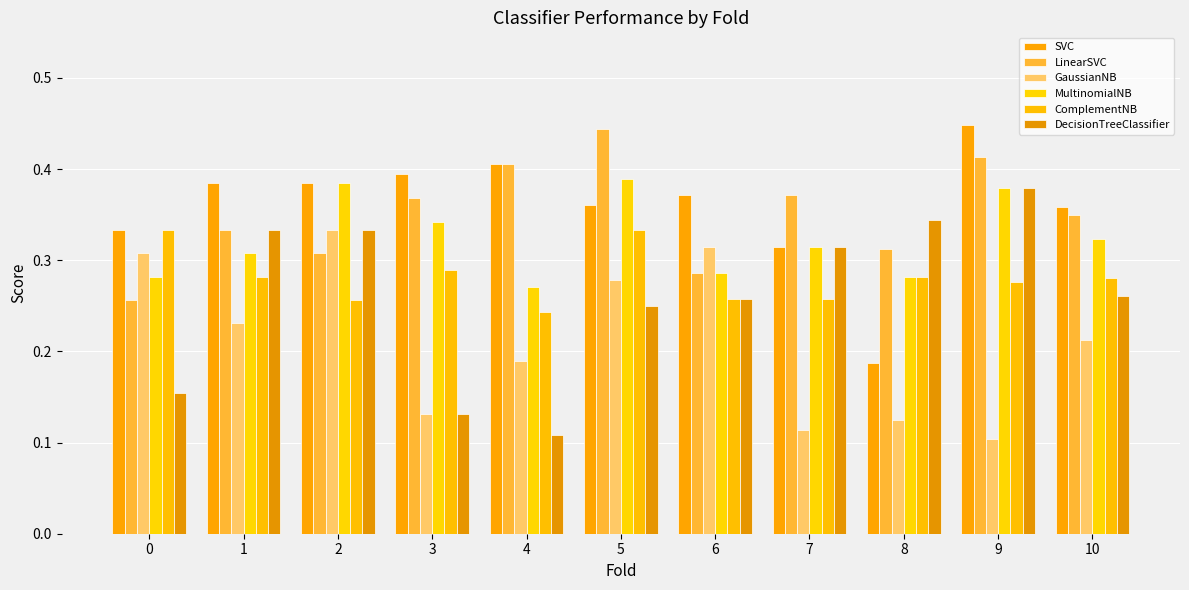

Reading right to left, list all the values displayed in this chart.

SVC: 10=0.4	9=0.4	8=0.2	7=0.3	6=0.4	5=0.4	4=0.4	3=0.4	2=0.4	1=0.4	0=0.3
LinearSVC: 10=0.3	9=0.4	8=0.3	7=0.4	6=0.3	5=0.4	4=0.4	3=0.4	2=0.3	1=0.3	0=0.3
GaussianNB: 10=0.2	9=0.1	8=0.1	7=0.1	6=0.3	5=0.3	4=0.2	3=0.1	2=0.3	1=0.2	0=0.3
MultinomialNB: 10=0.3	9=0.4	8=0.3	7=0.3	6=0.3	5=0.4	4=0.3	3=0.3	2=0.4	1=0.3	0=0.3
ComplementNB: 10=0.3	9=0.3	8=0.3	7=0.3	6=0.3	5=0.3	4=0.2	3=0.3	2=0.3	1=0.3	0=0.3
DecisionTreeClassifier: 10=0.3	9=0.4	8=0.3	7=0.3	6=0.3	5=0.2	4=0.1	3=0.1	2=0.3	1=0.3	0=0.2